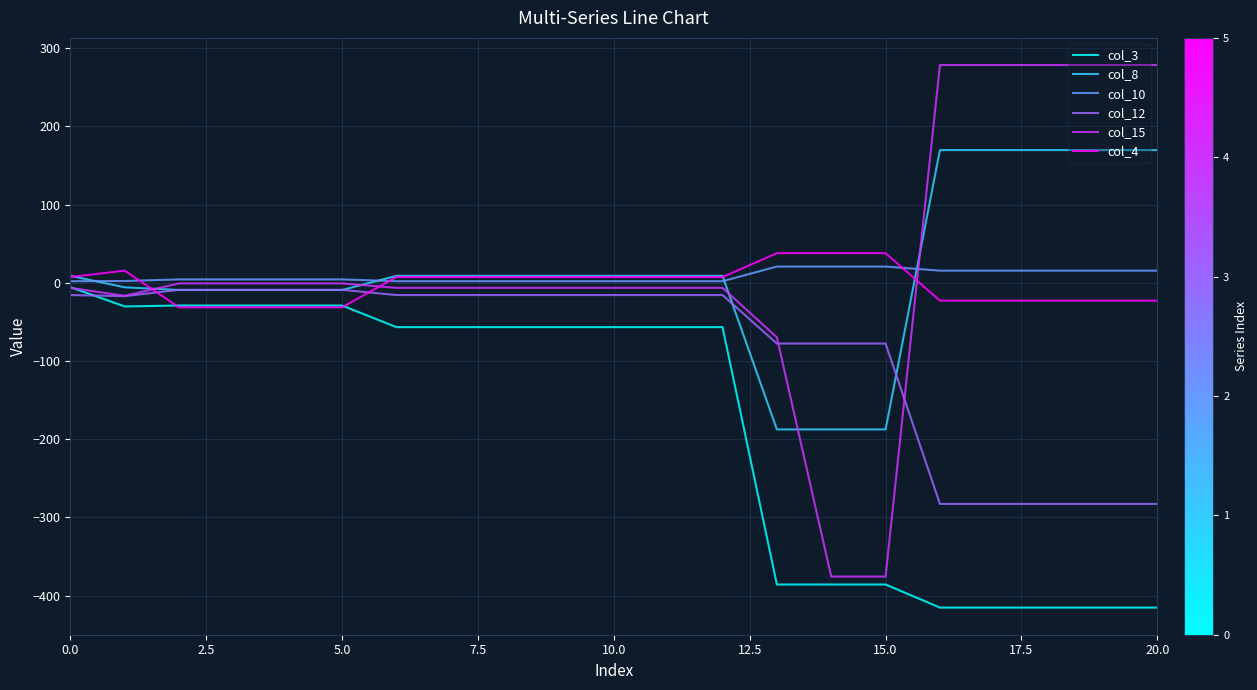

True or false: col_15 and col_8 intersect in this chart.

True